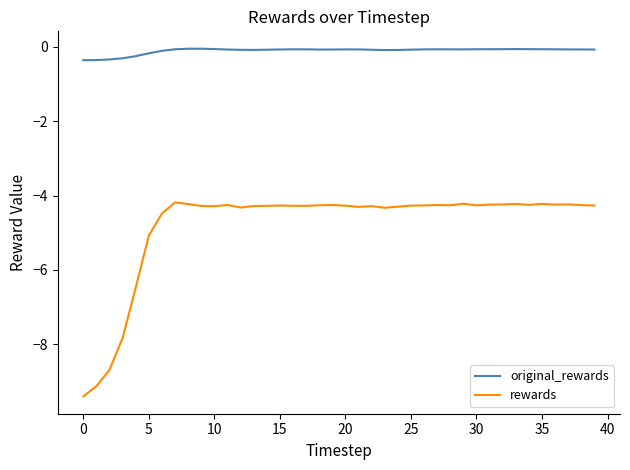

What is the maximum value for rewards?

-4.2